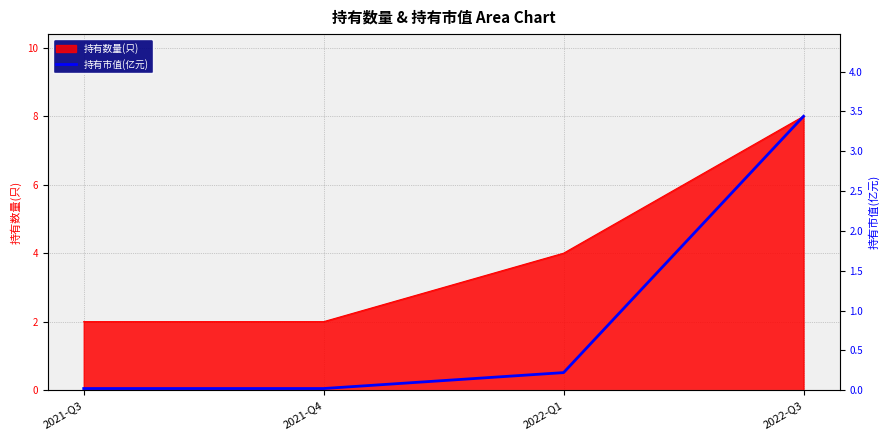

Reading right to left, transcribe all the data shown in this chart.

3.4	0.2	0.0	0.0